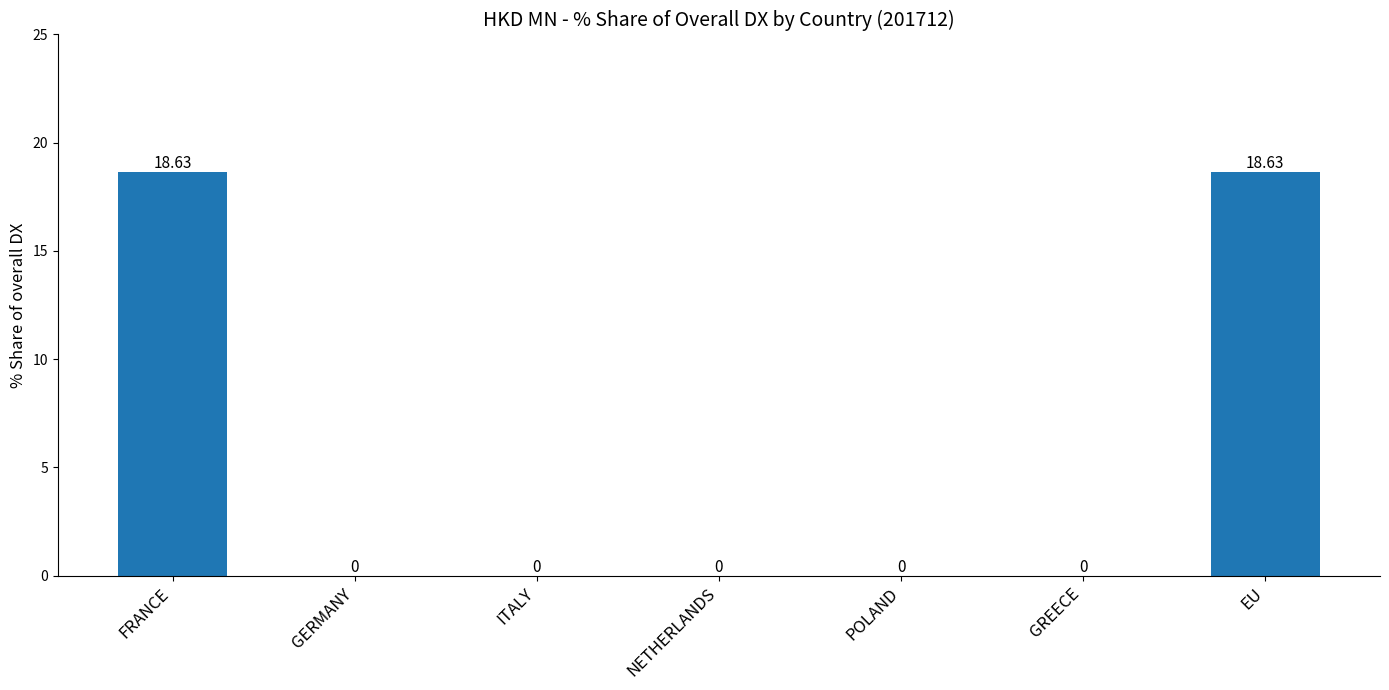

Between NETHERLANDS and EU, which is larger?

EU